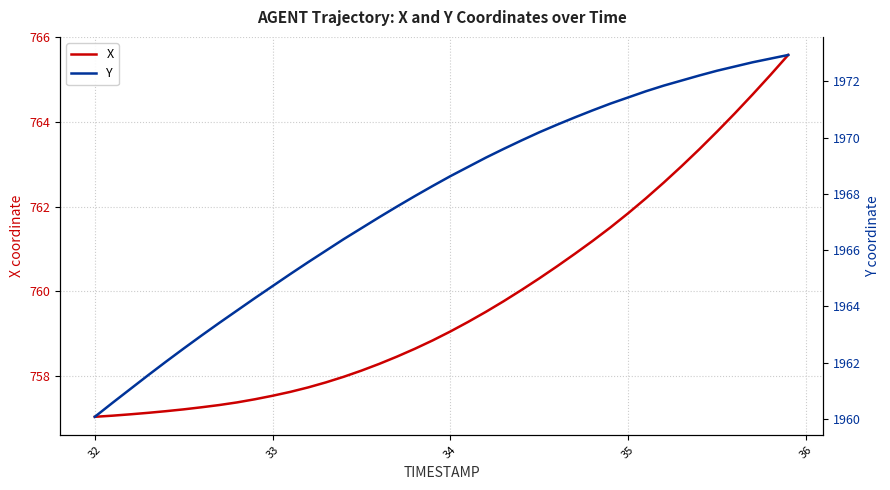

What are all the series names shown in the legend?

X, Y